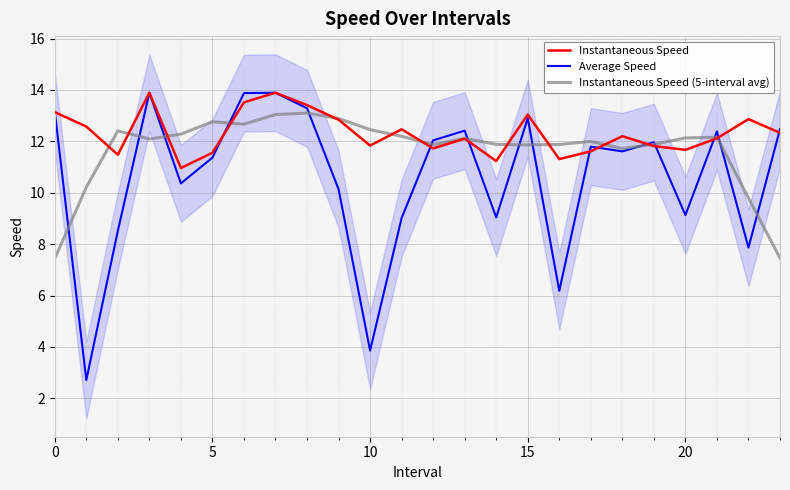

Rank the series by their average value, from lowest to highest.

Average Speed, Instantaneous Speed (5-interval avg), Instantaneous Speed